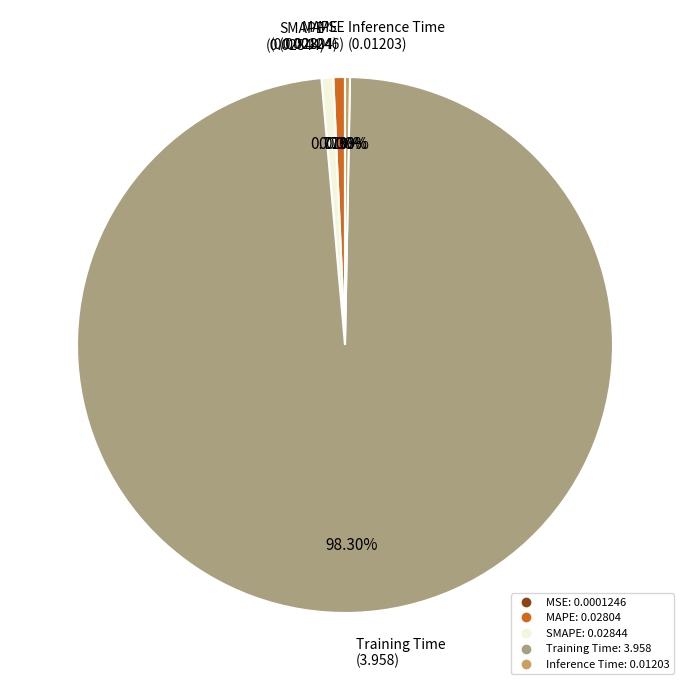

Is Inference Time the majority of the pie?

No